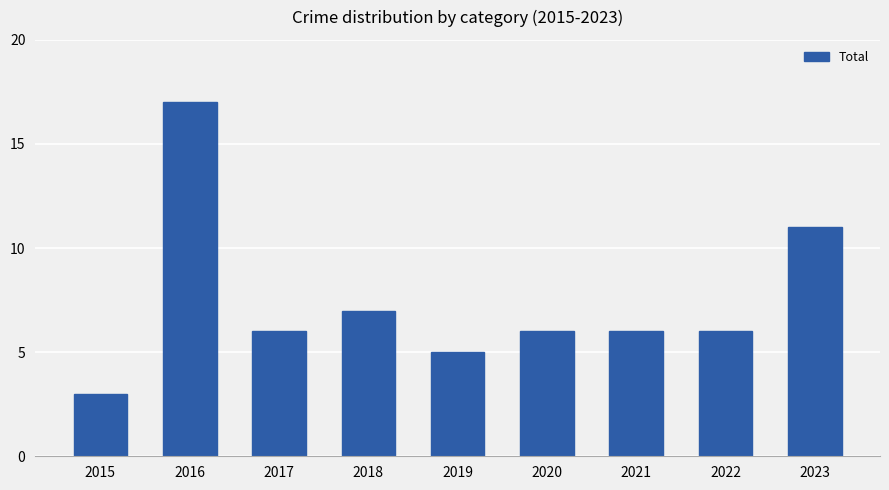

Which has a higher value, 2023 or 2016?

2016